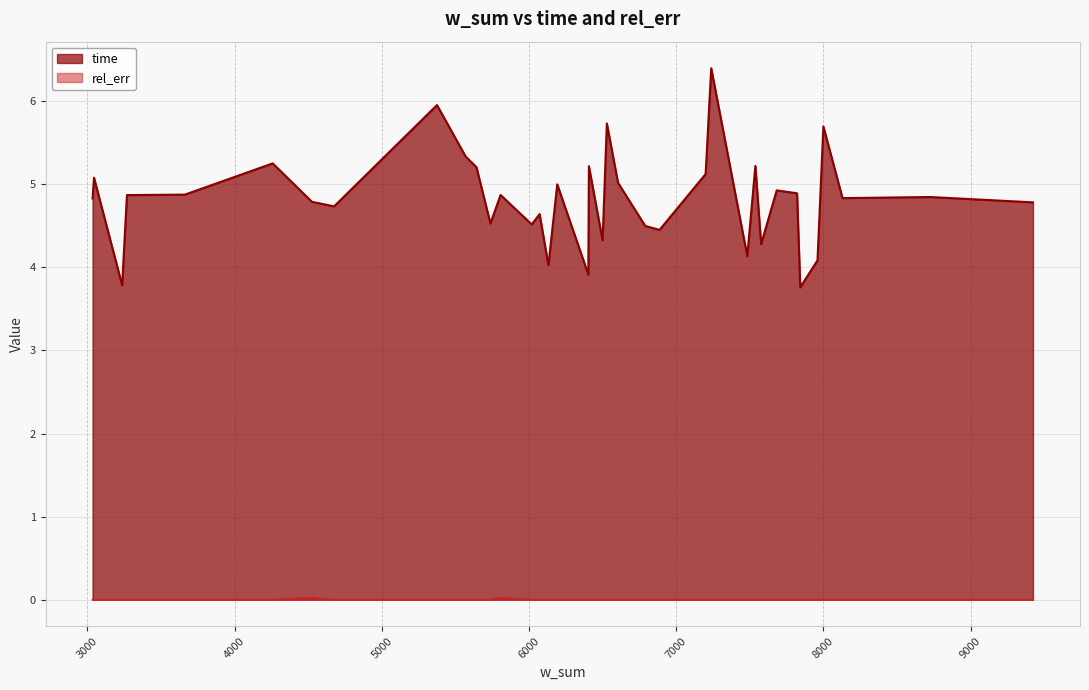

At how many categories does at least one series exceed 2?

40